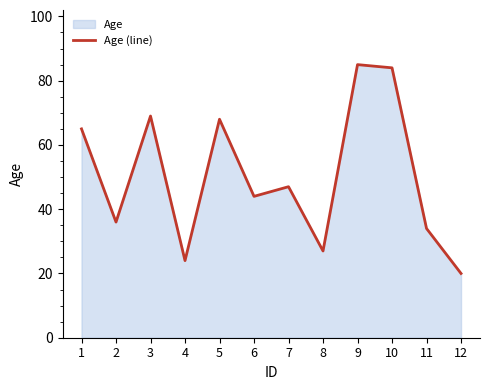

Which label corresponds to the largest value in the chart?

9